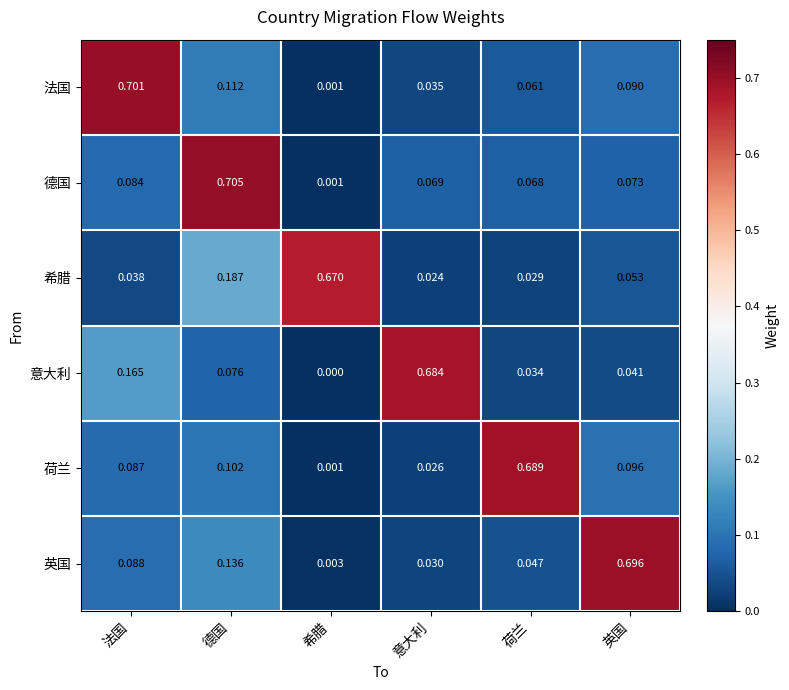

At which category is the sum across all series the highest?

德国